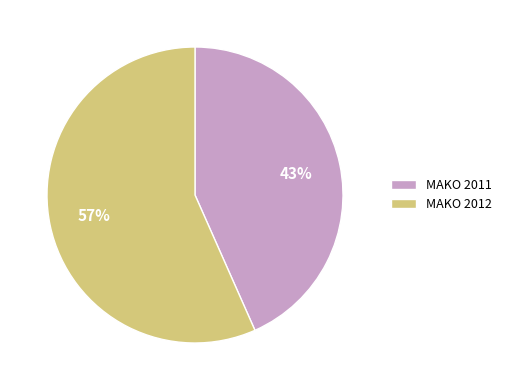

To the nearest percent, what is the combined percentage of MAKO 2011 and MAKO 2012?

100%